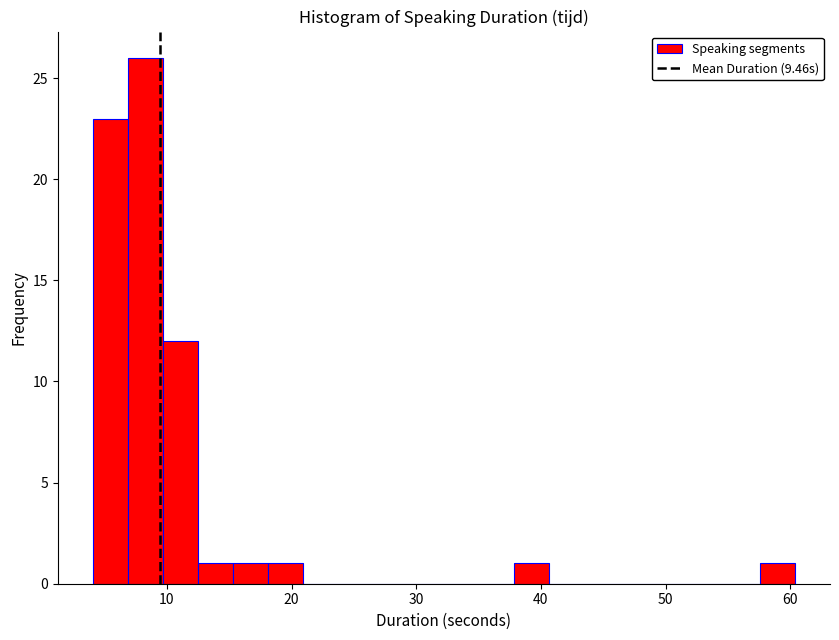

Read against the x-axis, roughly where is the centre of the tallest bar?

8